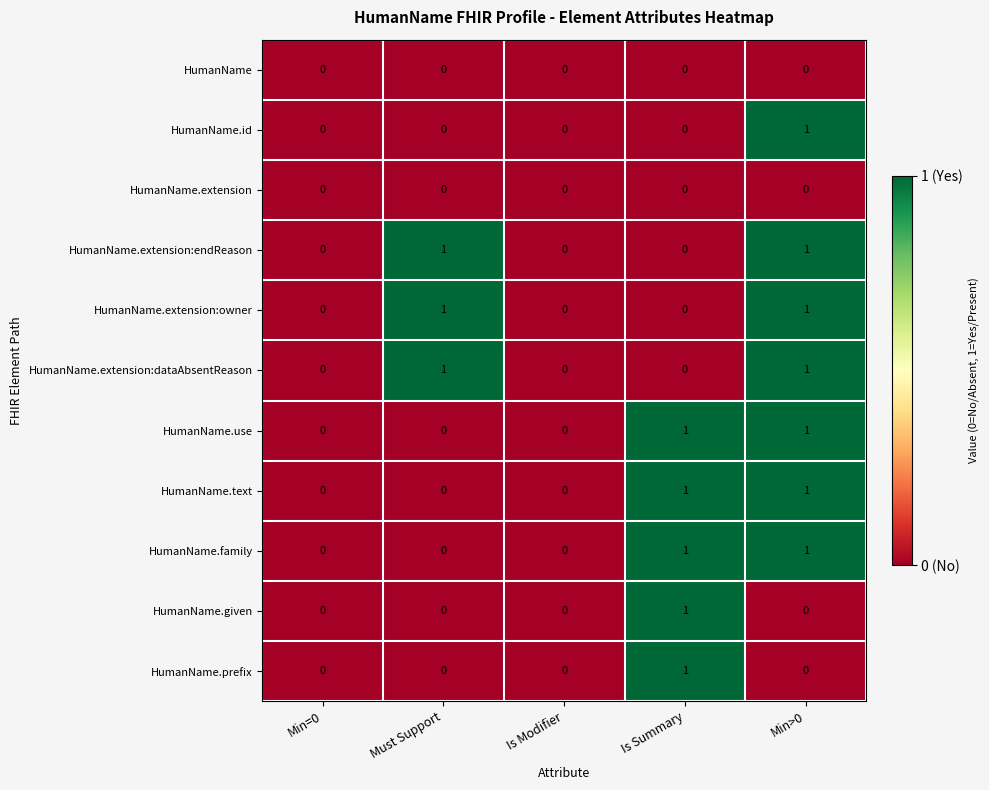

What is the total value across all series at Must Support?

3